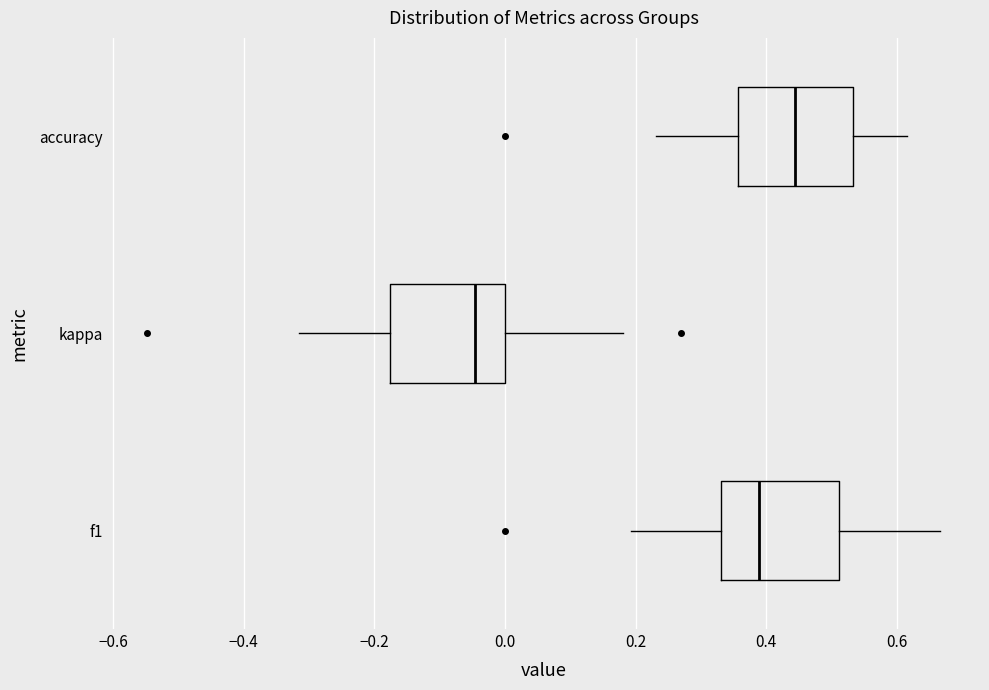

Reading bottom to top, read every box against the x-axis: the position of its median line, the range the box covers, and the ends of its whiskers. The values are not printed on the chart, so give them approximately, as read against the axis.

f1: median 0.38, box 0.34 to 0.52, whiskers 0.20 to 0.66
kappa: median -0.04, box -0.18 to 0.00, whiskers -0.32 to 0.18
accuracy: median 0.44, box 0.36 to 0.54, whiskers 0.24 to 0.62